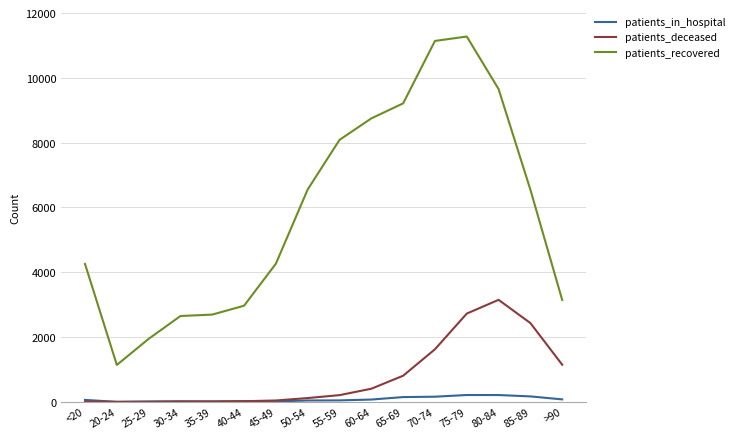

The patients_in_hospital series shows 214 at 80-84. True or false?

True